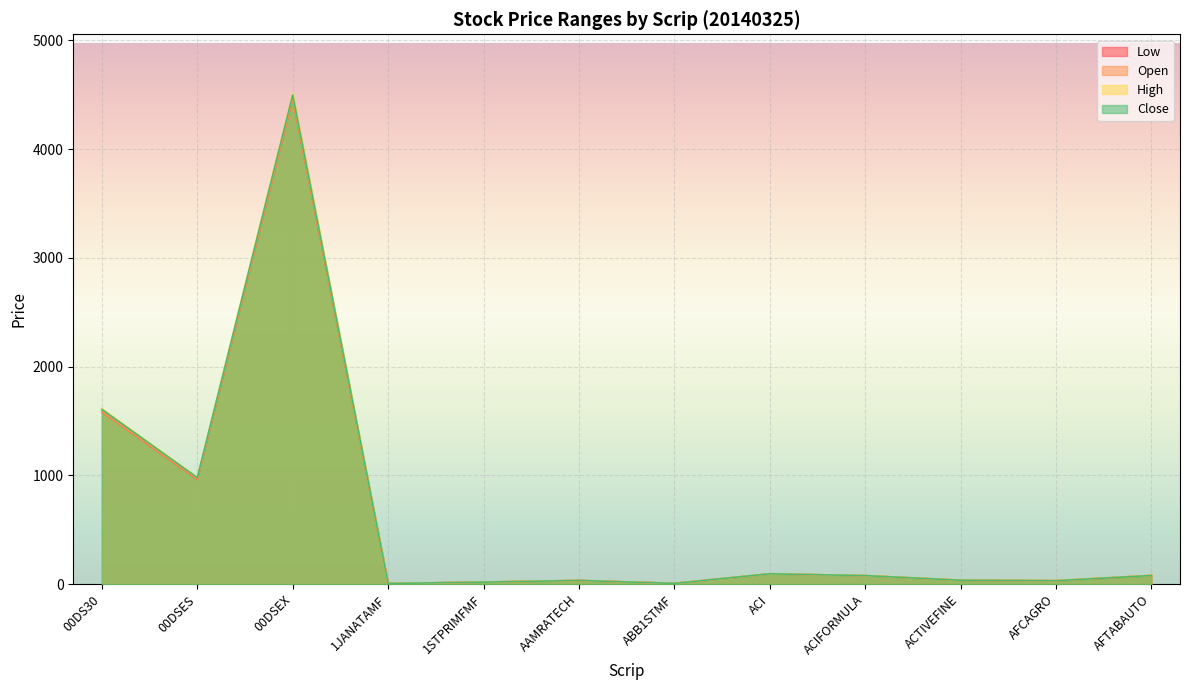

True or false: Low and Open cross at least once.

False